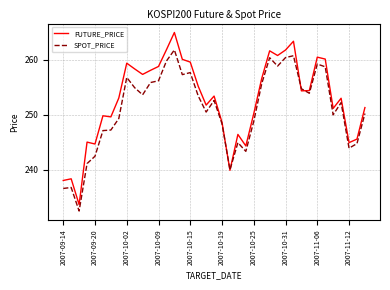

Which series has the widest spread of values?

FUTURE_PRICE